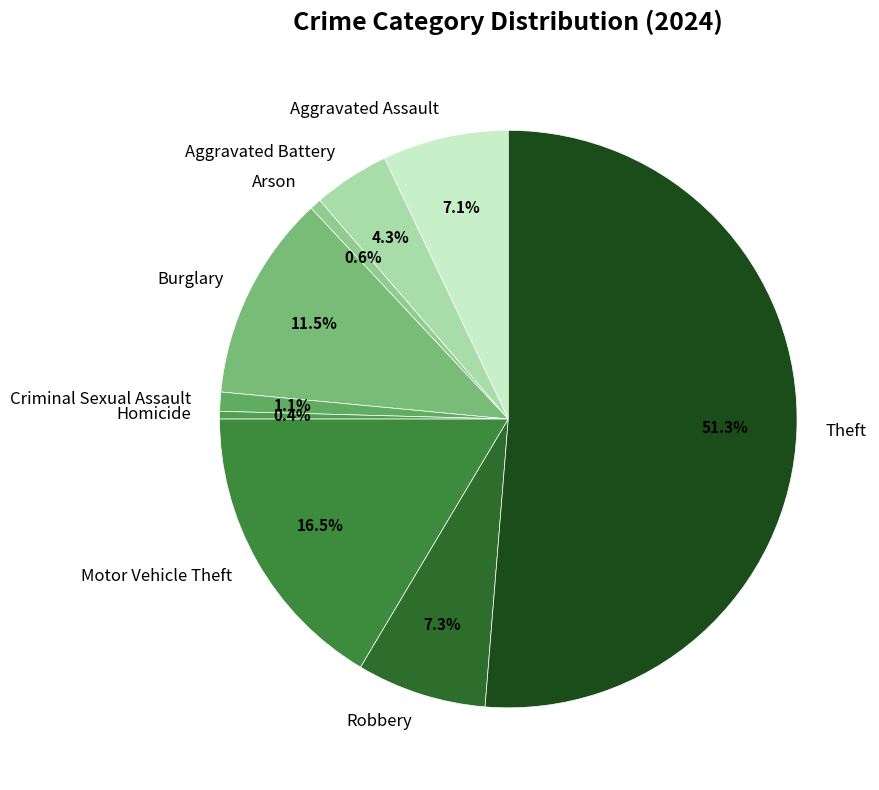

To the nearest percent, what is the difference between the largest and smallest slice percentages?

51%